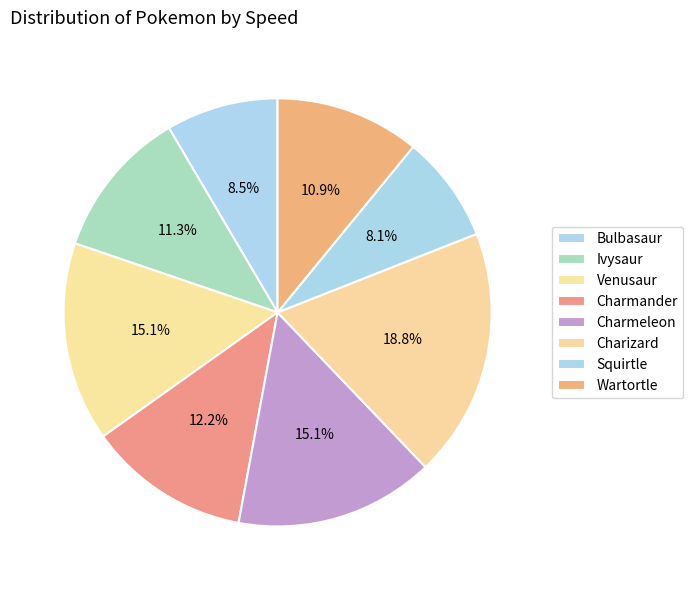

Rank the categories by value from highest to lowest.

Charizard, Venusaur, Charmeleon, Charmander, Ivysaur, Wartortle, Bulbasaur, Squirtle